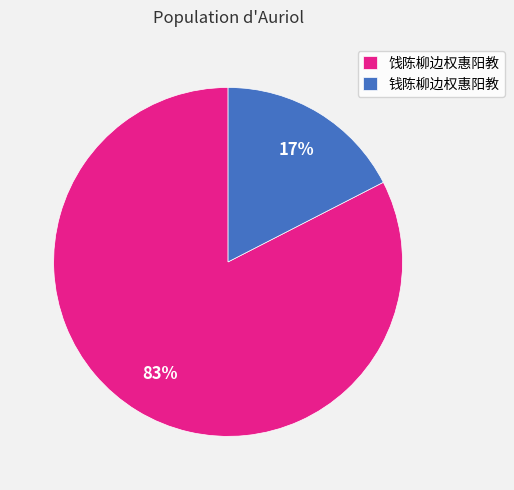

To the nearest percent, what percentage of the pie is 饯陈柳边权惠阳教?

83%